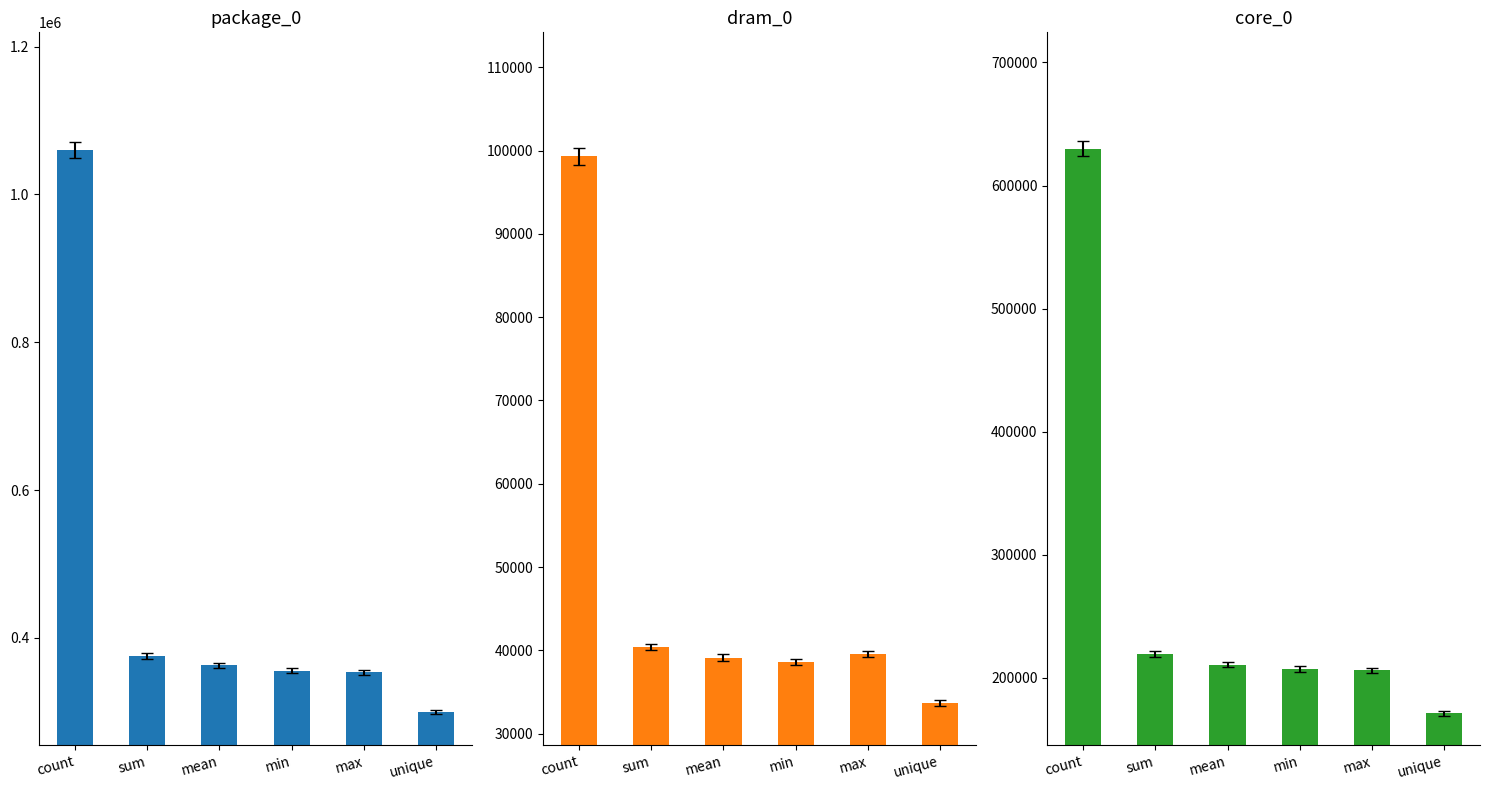

What is the difference between the maximum and second lowest values in the package_0 series?

706847